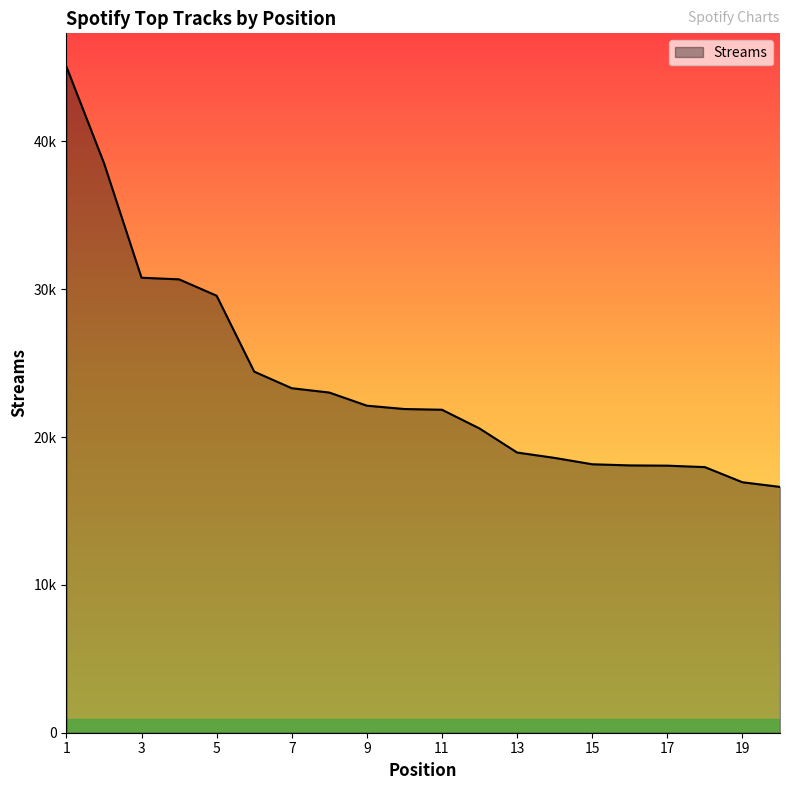

Does the chart display data point markers on the line(s)?

No